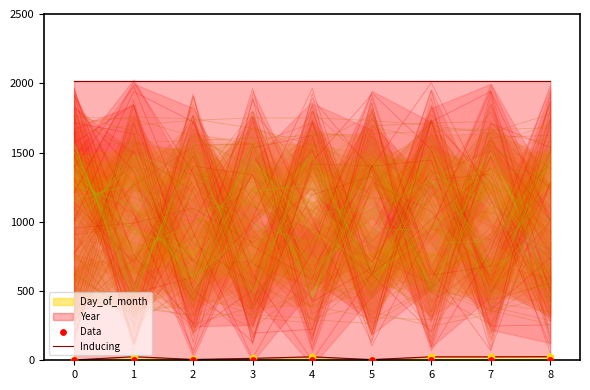

What is the total value across all series at 2?

6